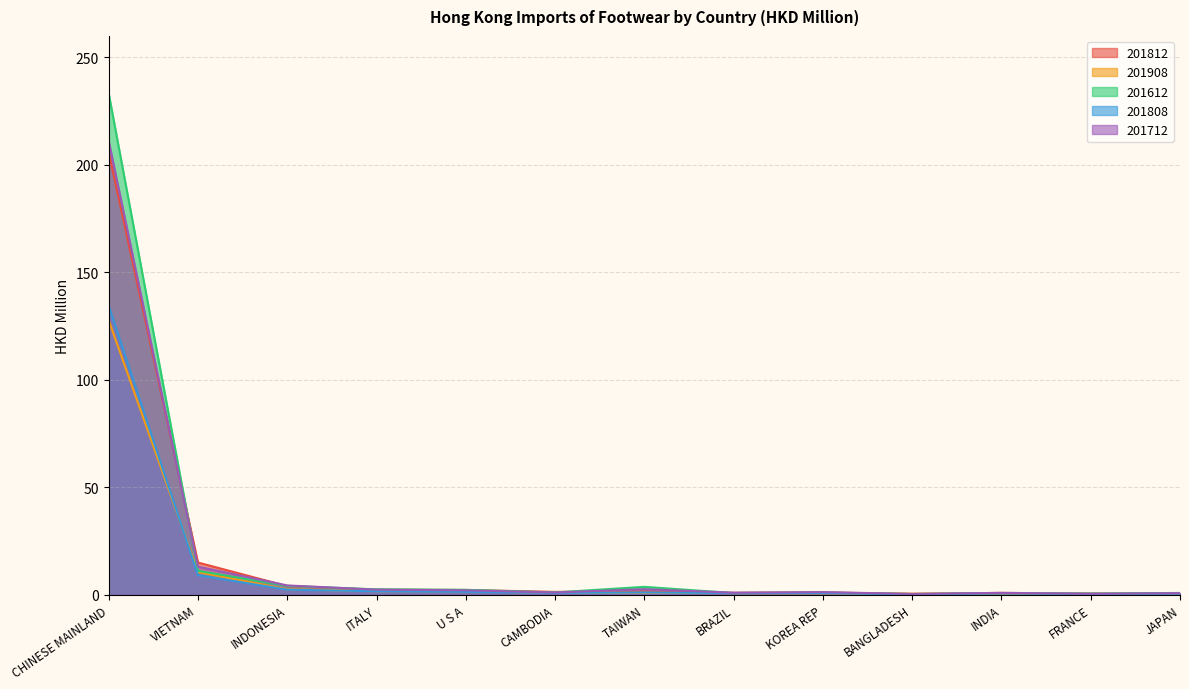

How many series are shown in this chart?

5